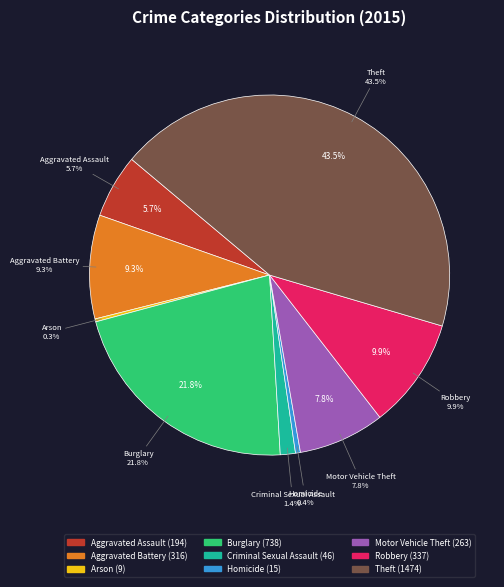

What percentage is the Aggravated Battery slice, to the nearest percent?

9%